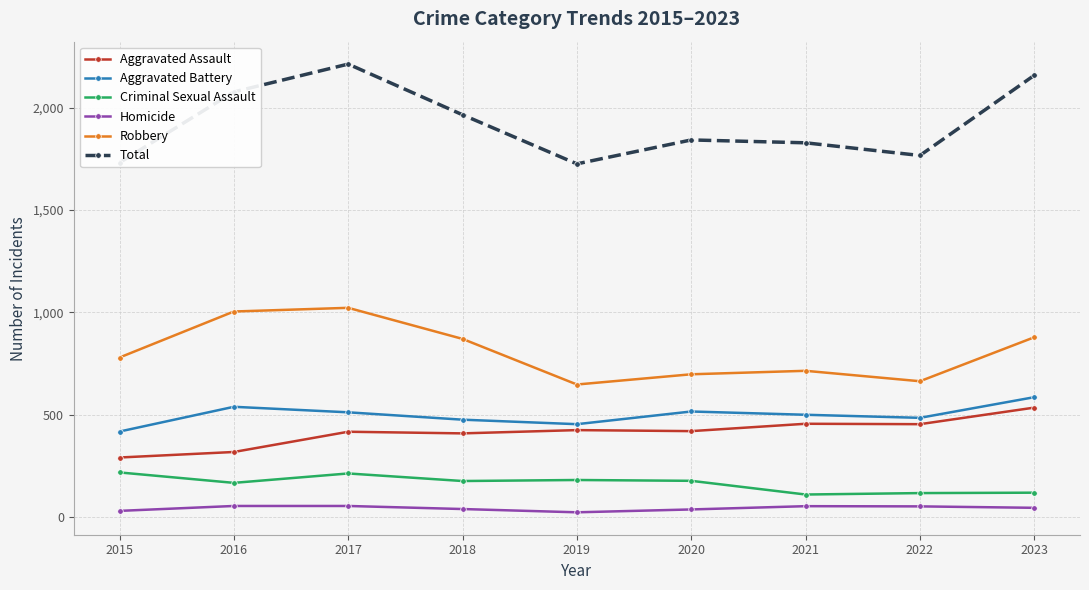

Read the Total value at 2021.

1829